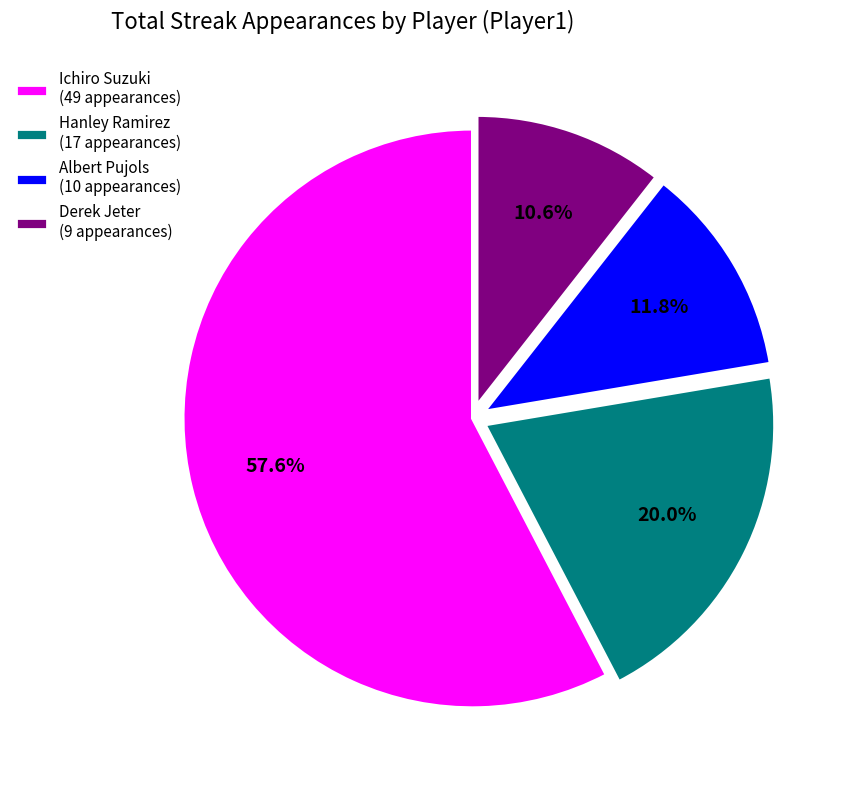

Is there any slice that represents more than half of the pie?

Yes